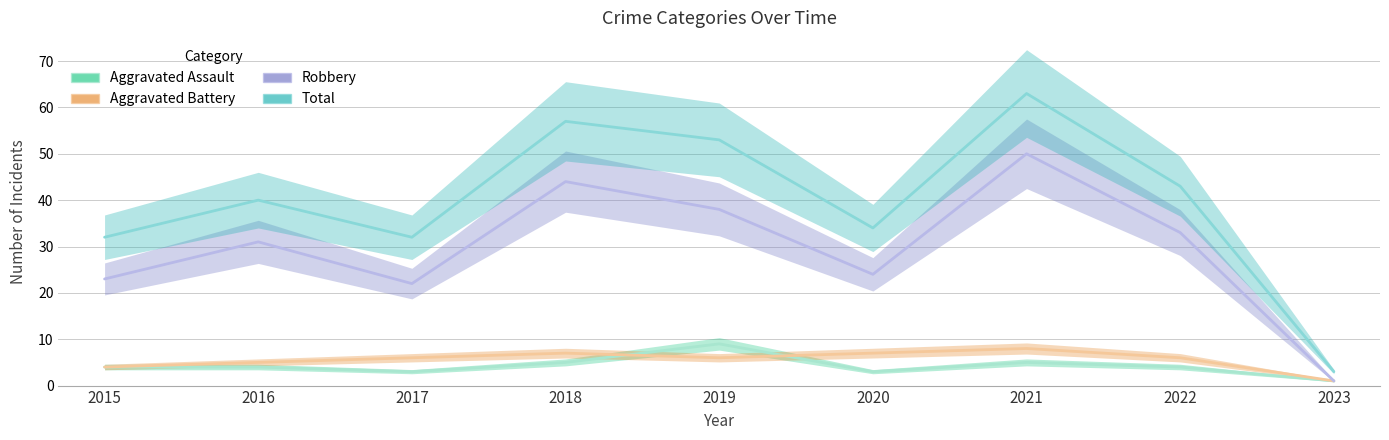

Reading right to left, list all the values displayed in this chart.

Aggravated Assault: 1	4	5	3	9	5	3	4	4
Aggravated Battery: 1	6	8	7	6	7	6	5	4
Robbery: 1	33	50	24	38	44	22	31	23
Total: 3	43	63	34	53	57	32	40	32